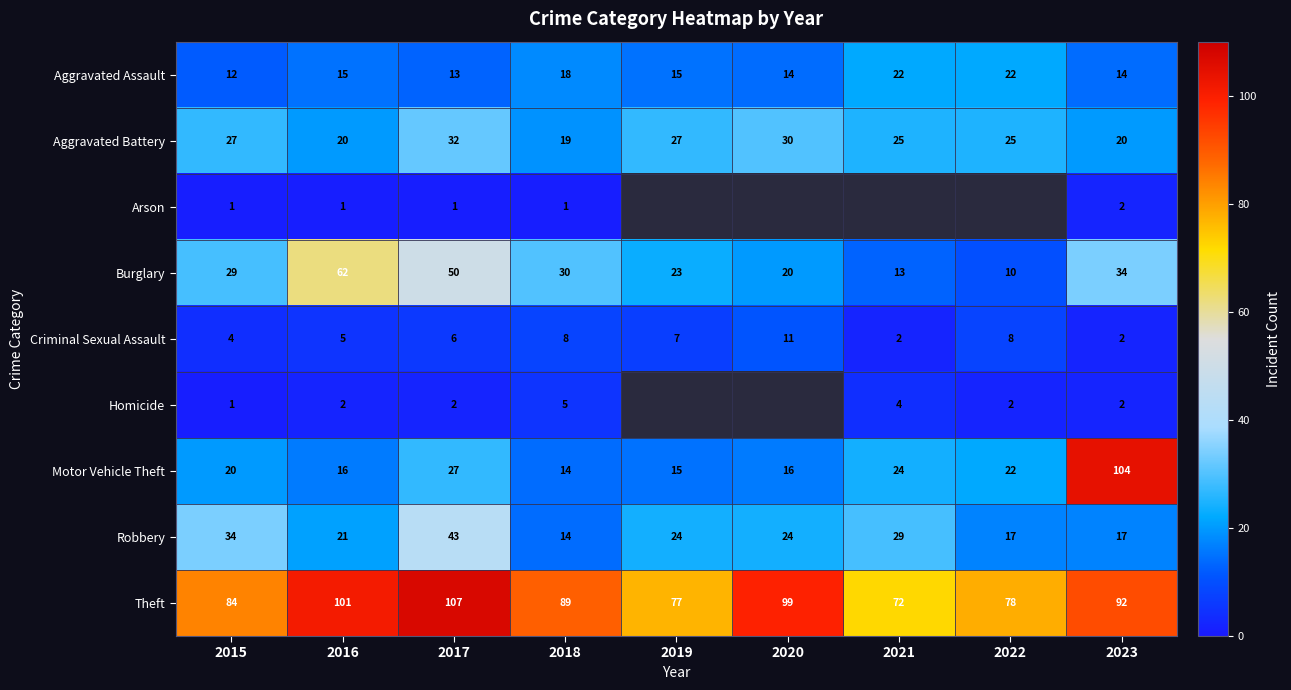

How many categories are shown in the chart?

9